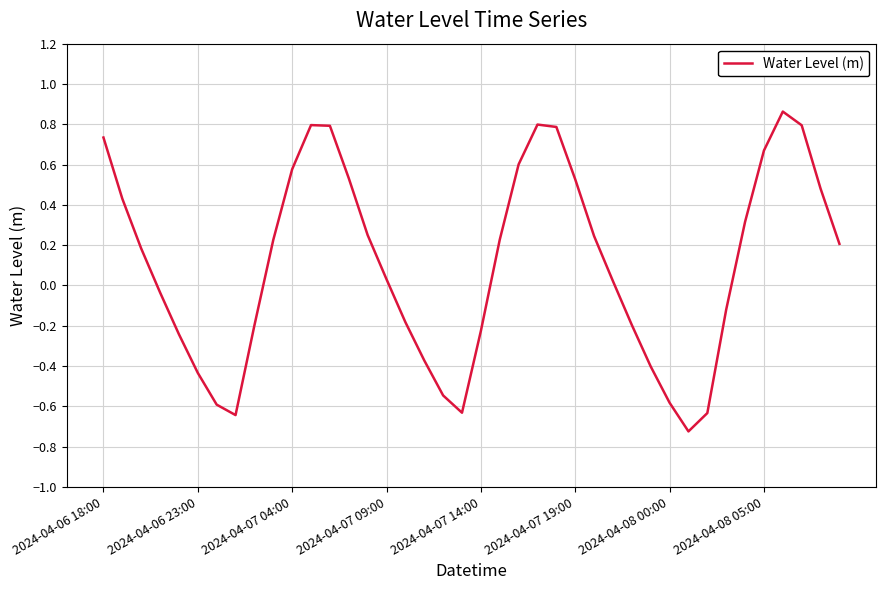

What is the difference between the maximum and minimum values?

1.6